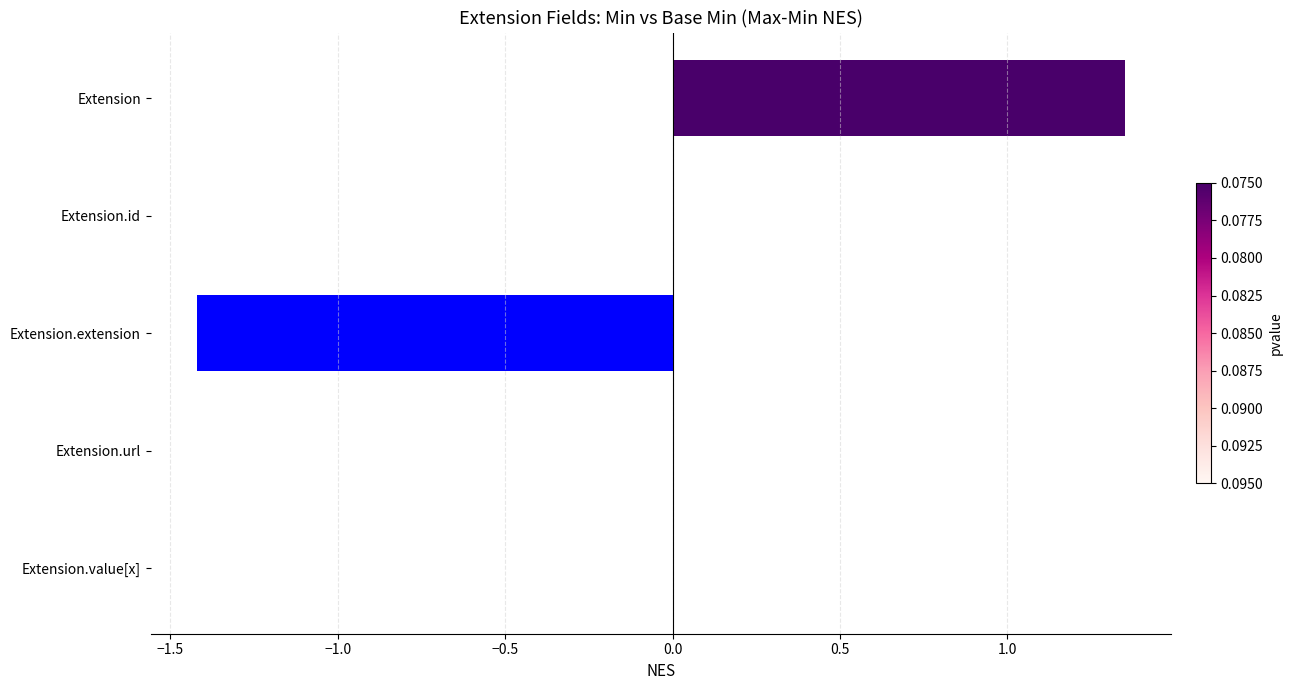

What value does the data have at Extension.extension?

-1.4